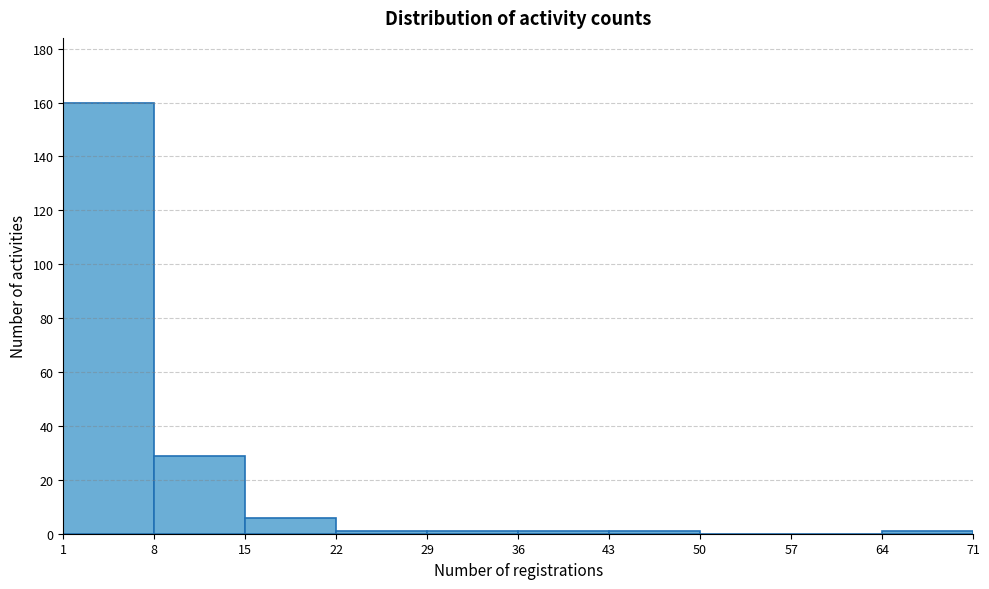

Which range on the x-axis has the tallest bar?

1 to 8